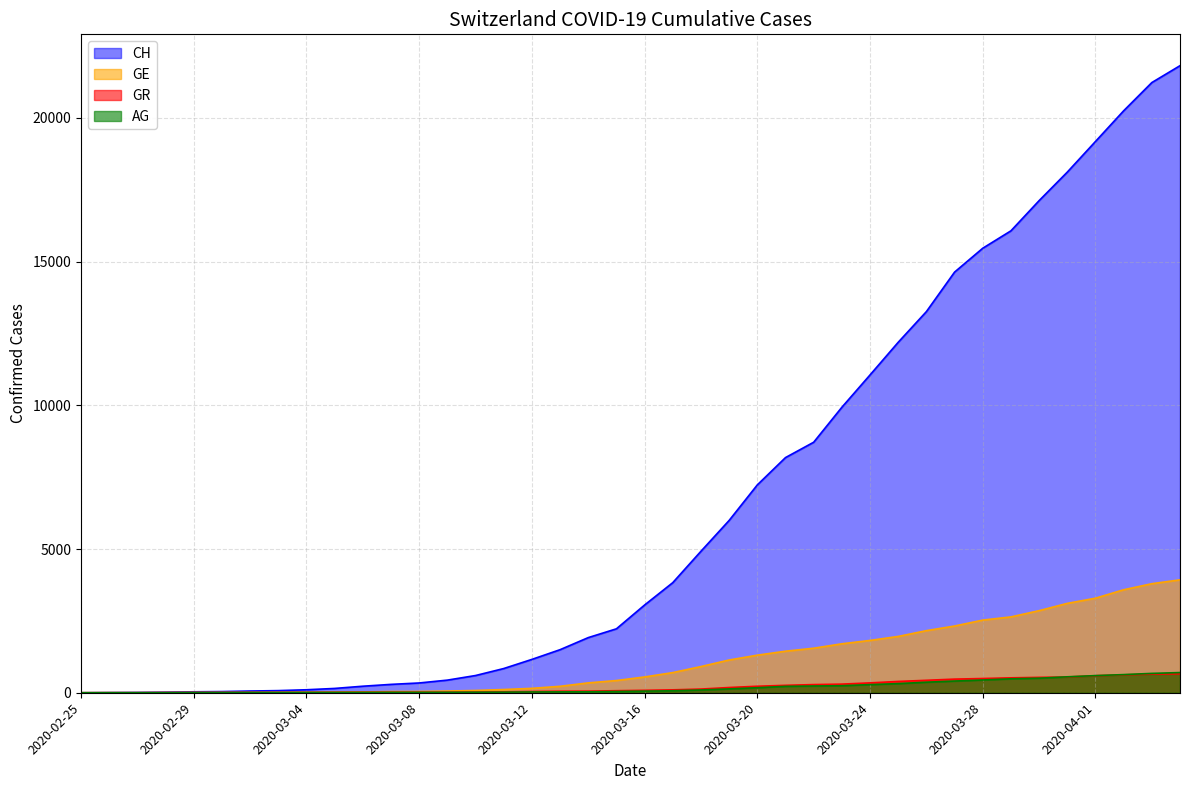

At which label does GR reach its minimum?

2020-02-25